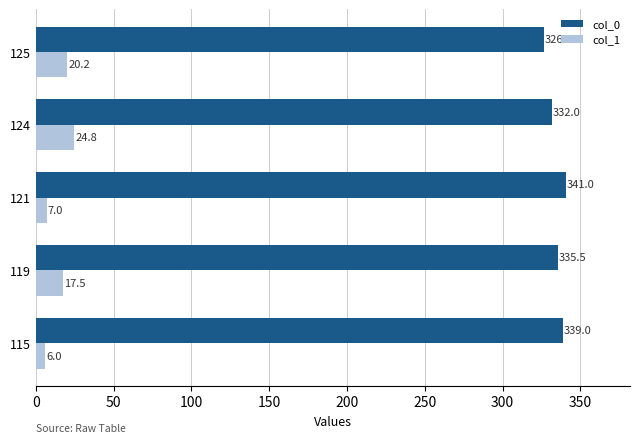

How many values in the col_1 series are below 17?

2